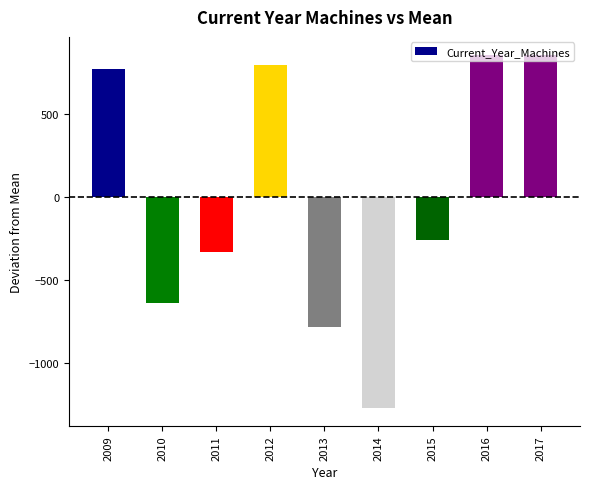

How many categories are shown in the chart?

9